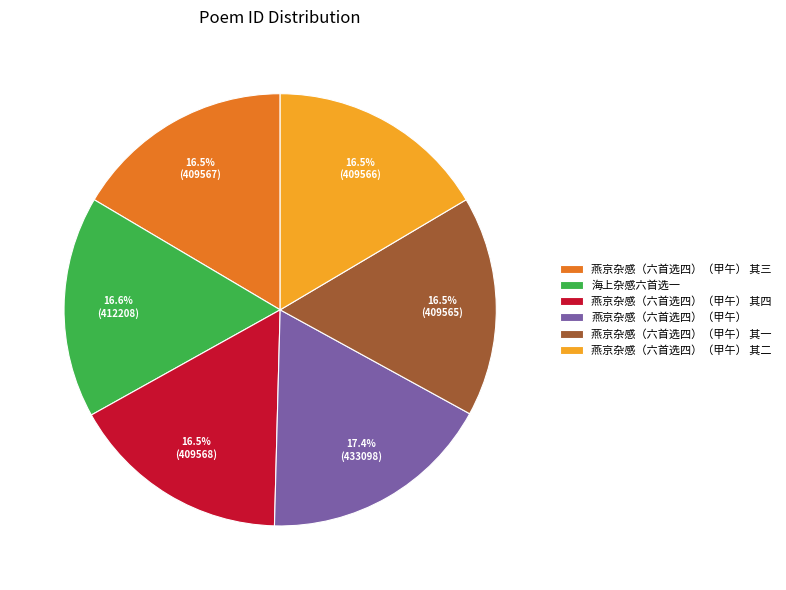

What is the ratio of the value at 燕京杂感（六首选四）（甲午） 其一 to the value at 燕京杂感（六首选四）（甲午） 其二?

1.0